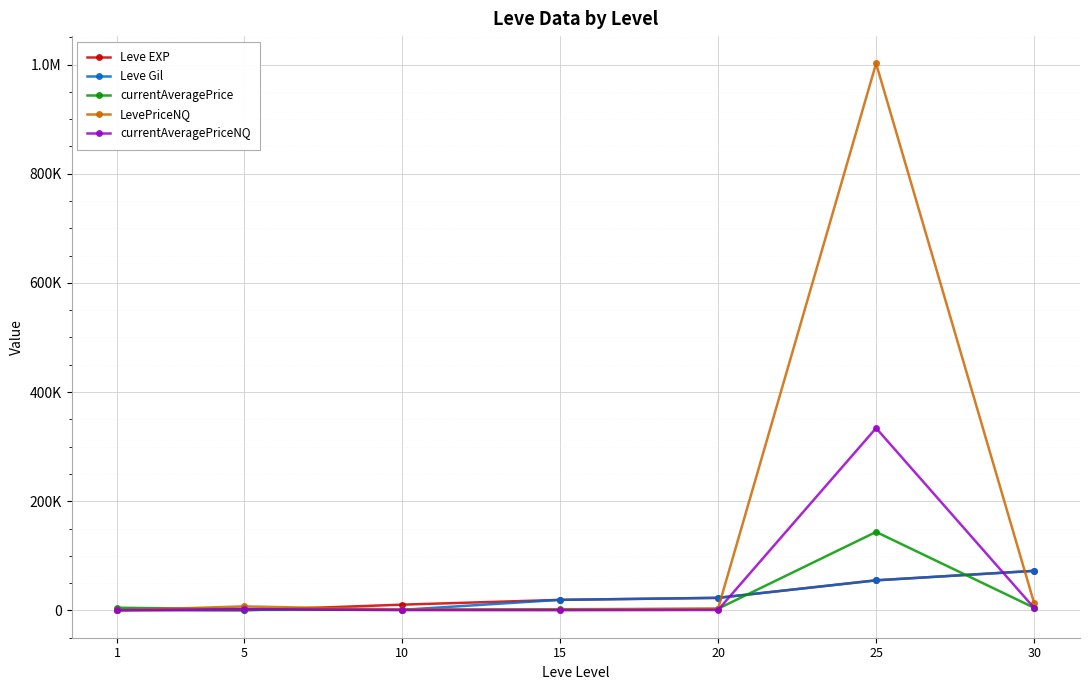

Reading left to right, extract all data points from this chart.

Leve EXP: 900.0	6.0	10480.0	19270.0	22960.0	55060.0	72430.0
Leve Gil: 420.0	980.0	990.0	19270.0	22960.0	55060.0	72430.0
currentAveragePrice: 4847.0	2215.6	1377.4	2145.0	2989.0	143713.9	4787.2
LevePriceNQ: 25.0	7302.0	1491.0	1350.0	2964.0	1001997.0	13149.0
currentAveragePriceNQ: 73.8	2434.0	497.0	300.0	675.0	333999.0	4383.0